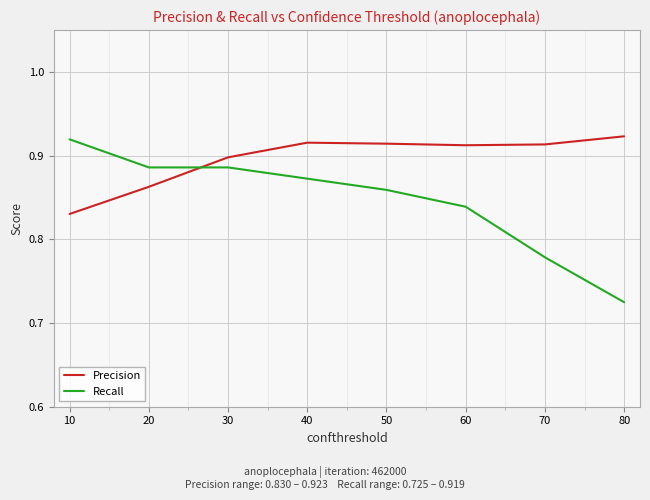

True or false: Precision has more than 0 points higher than both neighbors.

True